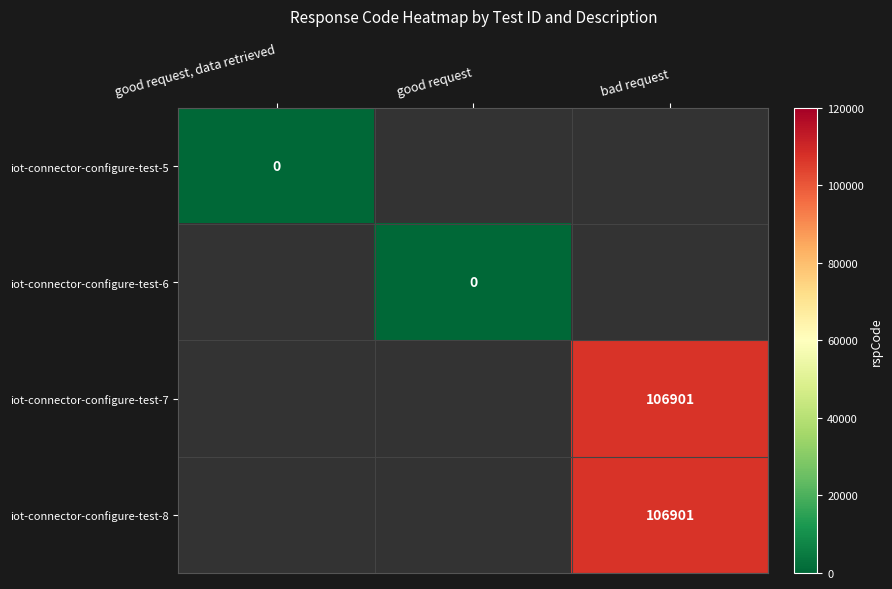

At which category does the chart reach its minimum across all series?

good request, data retrieved